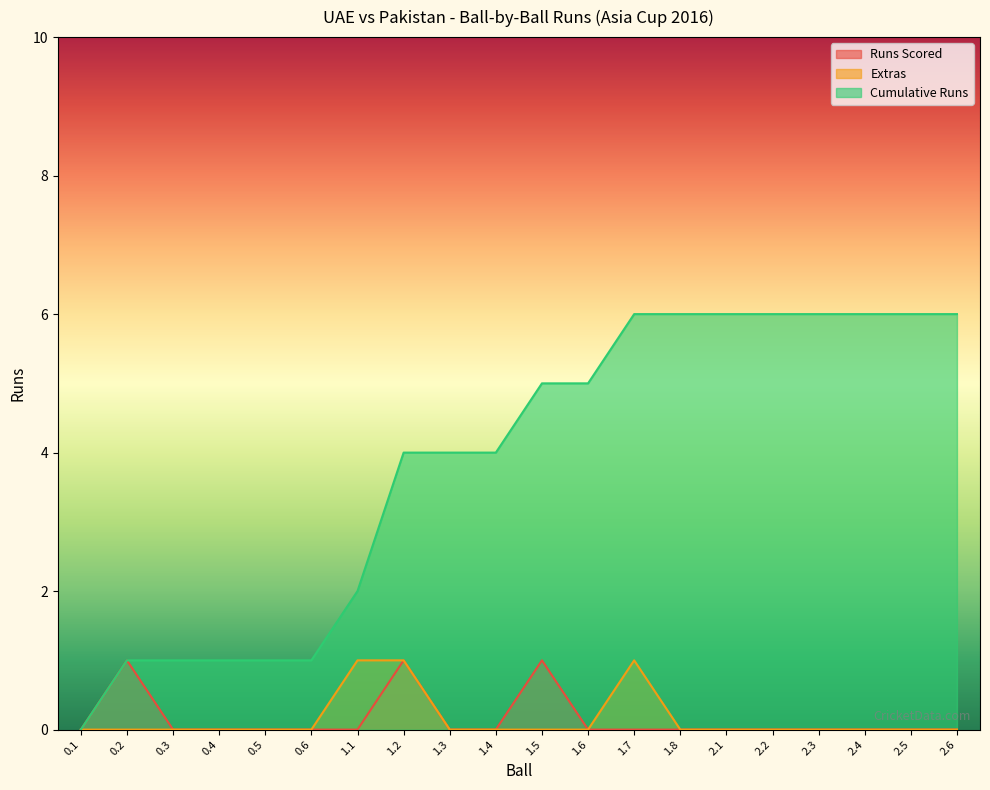

Rank the categories by Cumulative Runs value from lowest to highest.

0.1, 0.2, 0.3, 0.4, 0.5, 0.6, 1.1, 1.2, 1.3, 1.4, 1.5, 1.6, 1.7, 1.8, 2.1, 2.2, 2.3, 2.4, 2.5, 2.6